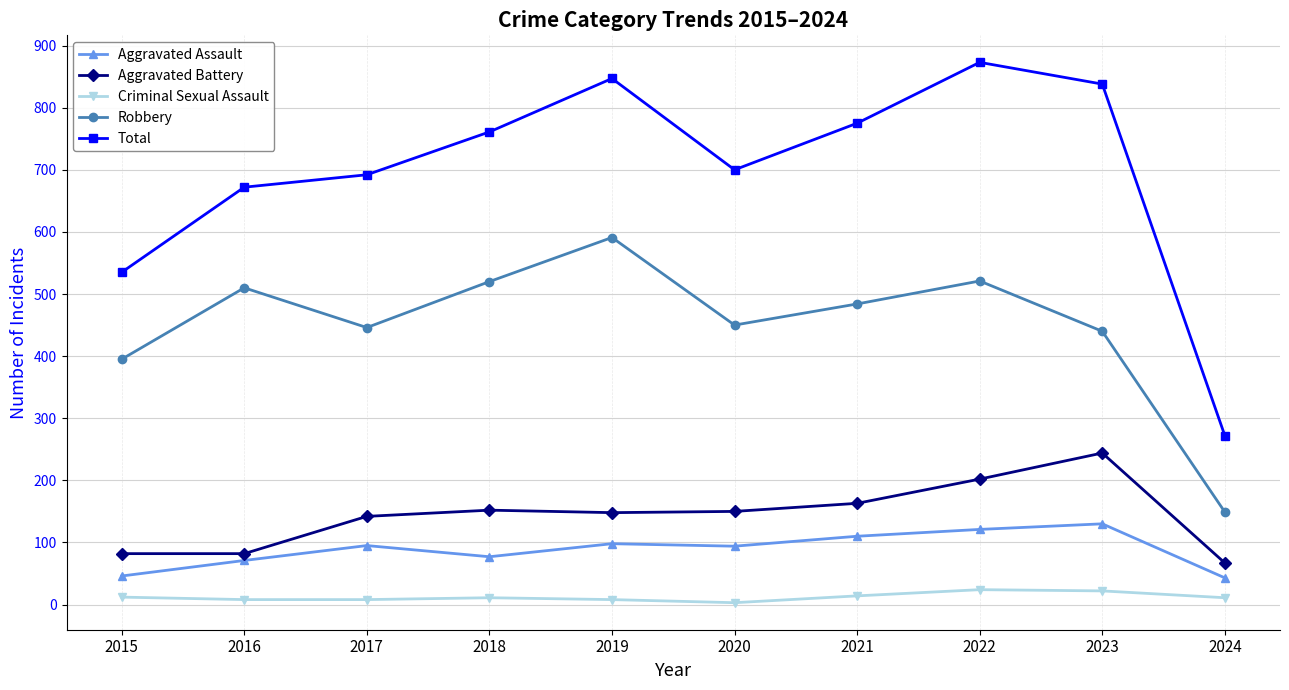

How many lines are shown in the chart?

5